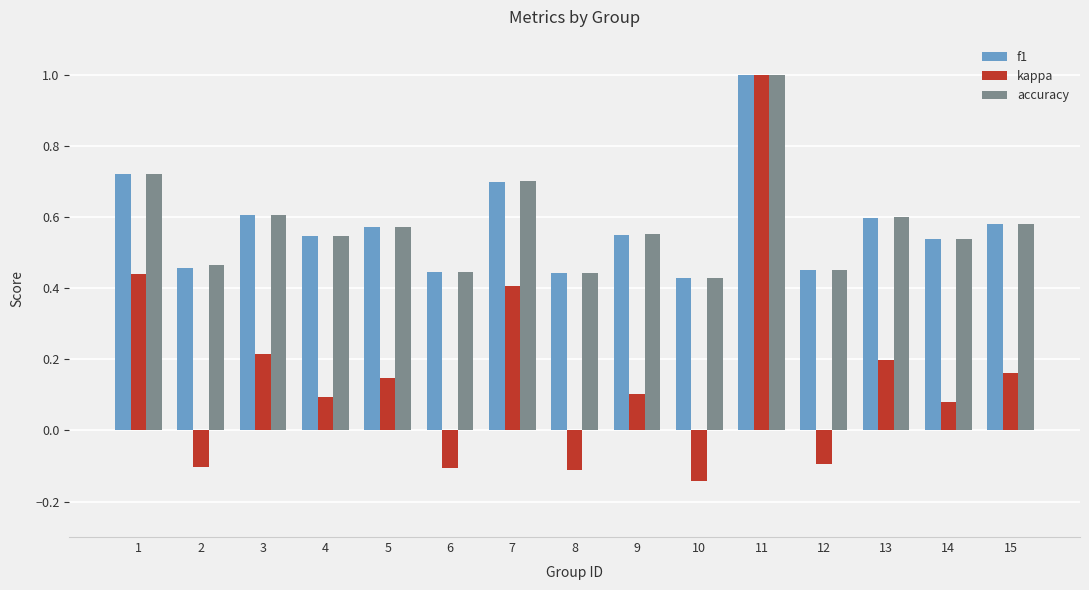

How many bars are there in each group?

3